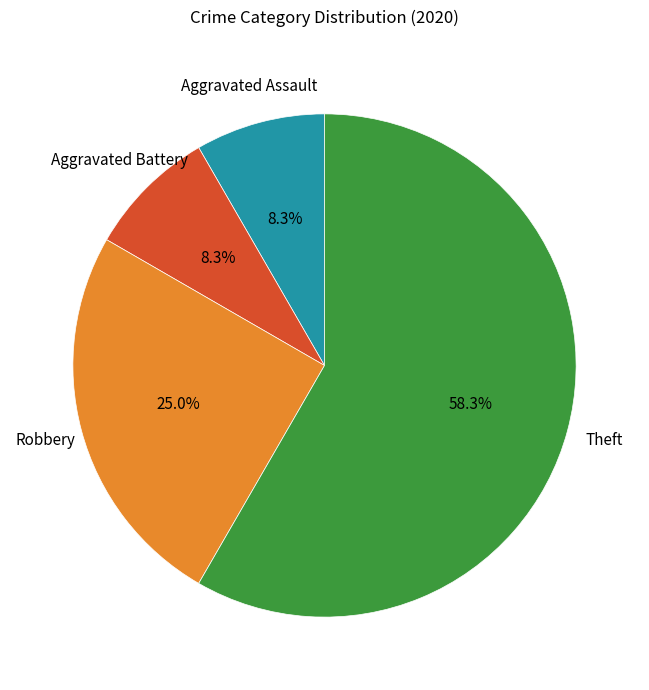

What percentage is the Aggravated Assault slice, to the nearest percent?

8%